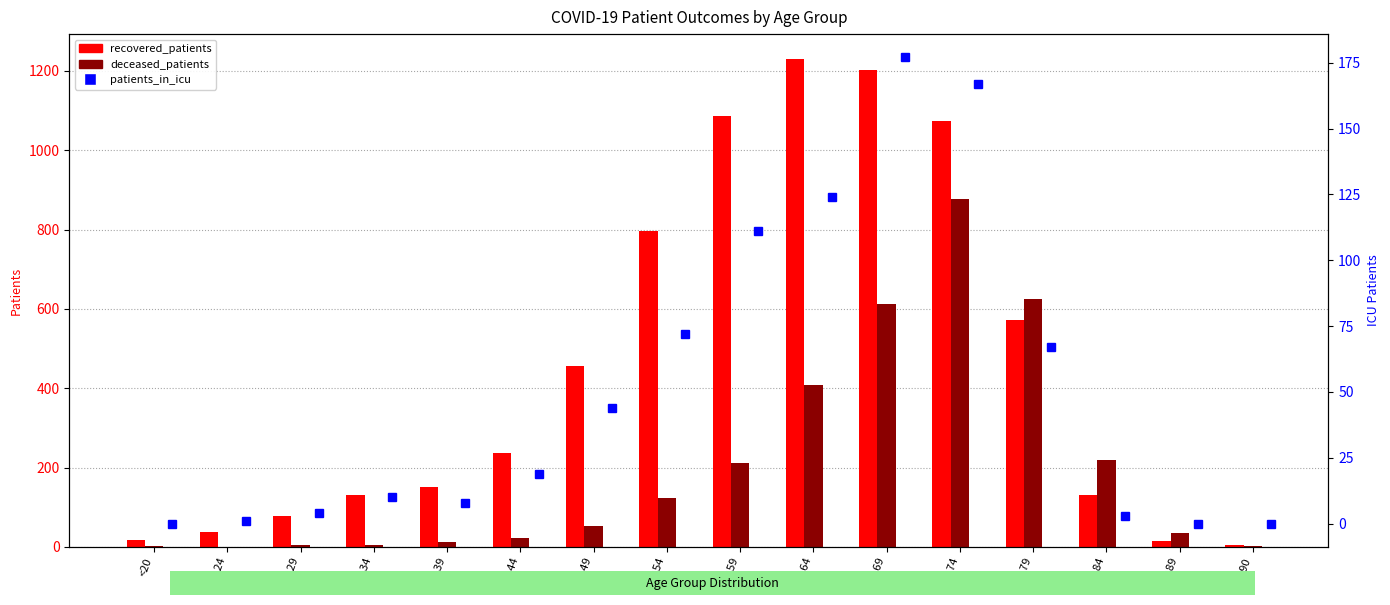

At 45 - 49, list the series in order from largest to smallest.

recovered_patients, deceased_patients, patients_in_icu